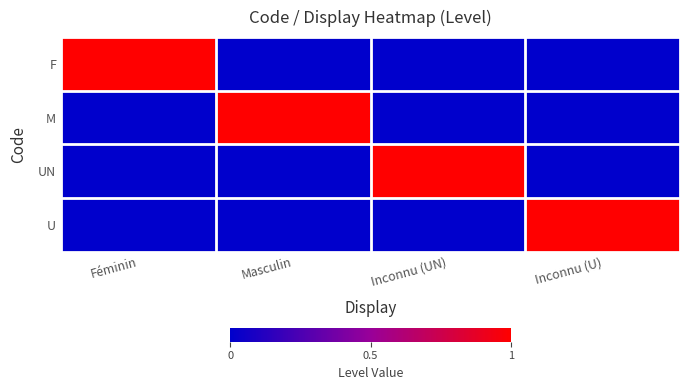

What is the difference between the highest and lowest values at Inconnu (UN)?

1